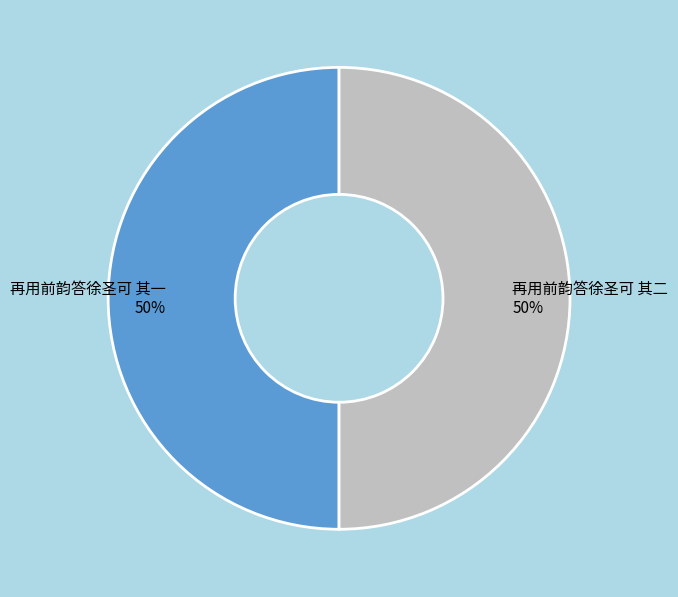

Combined, do 再用前韵答徐圣可 其二 50% and 再用前韵答徐圣可 其一 50% account for over 50%?

Yes